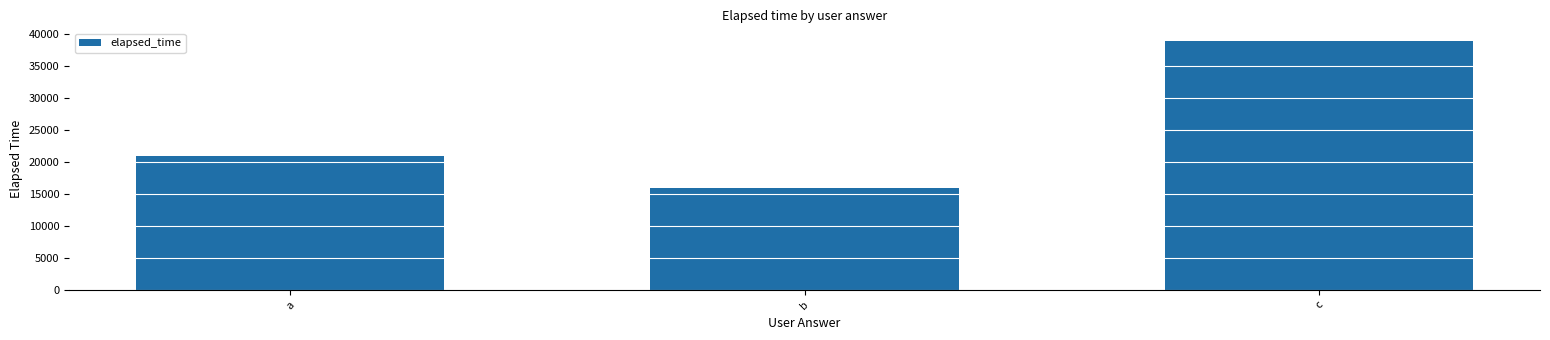

What is the average value?

25333